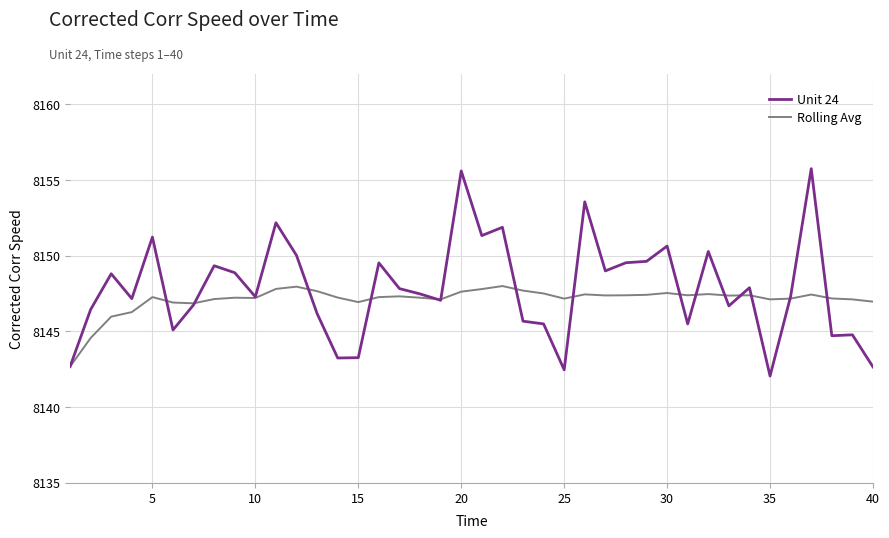

What is the maximum value for Unit 24?

8155.8